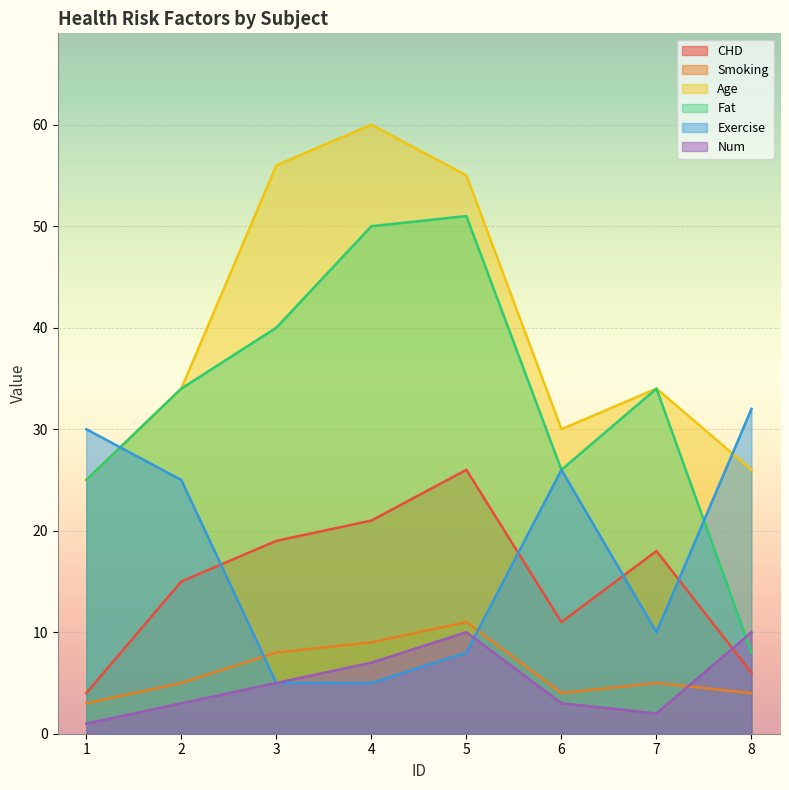

The Age series shows 17 at 8. True or false?

False